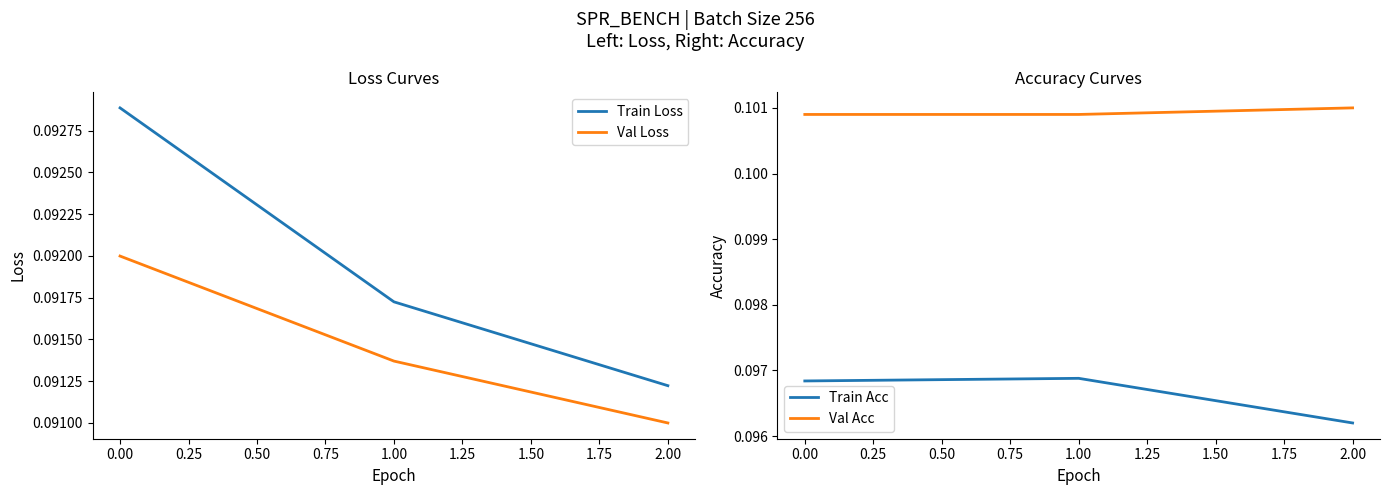

Which series has the largest total across all categories?

Val Acc